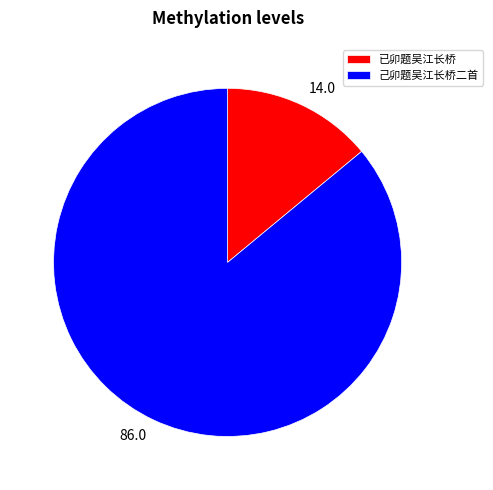

Which slice represents more than half of the pie?

己卯题吴江长桥二首